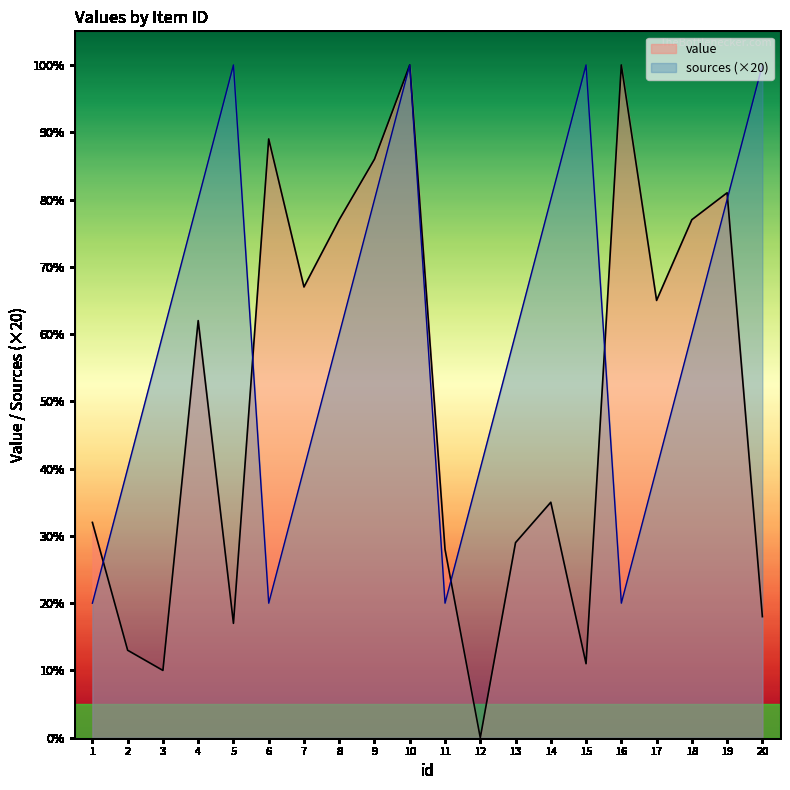

Which series has the widest spread of values?

value